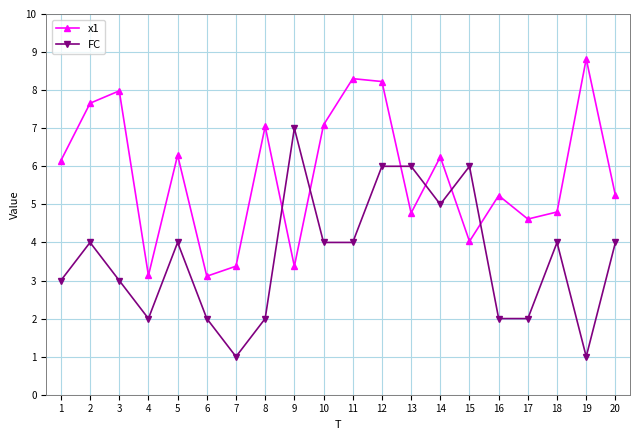

Read the x1 value at 10.

7.1